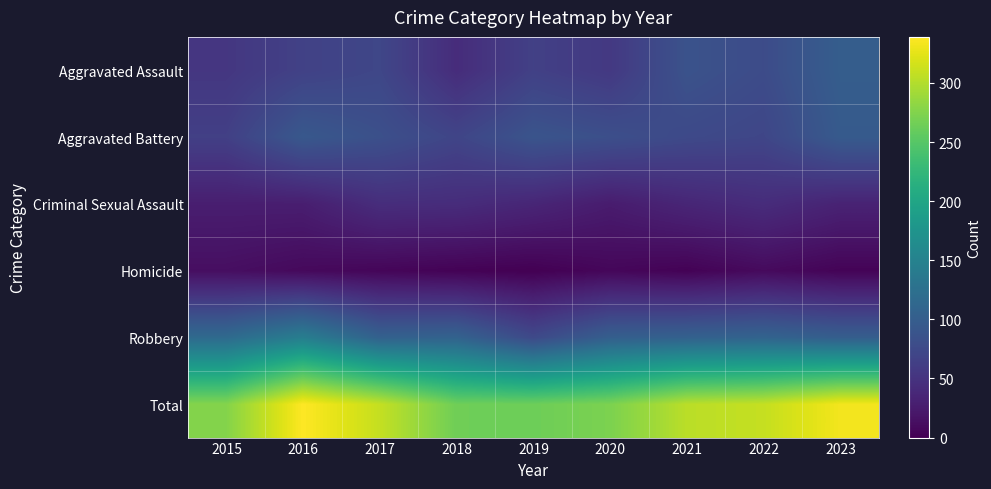

Reading left to right, extract all data points from this chart.

Aggravated Assault: 2015=54	2016=66	2017=72	2018=43	2019=65	2020=56	2021=86	2022=78	2023=100
Aggravated Battery: 2015=64	2016=93	2017=83	2018=70	2019=88	2020=82	2021=75	2022=71	2023=96
Criminal Sexual Assault: 2015=28	2016=28	2017=44	2018=43	2019=36	2020=26	2021=36	2022=43	2023=33
Homicide: 2015=13	2016=8	2017=5	2018=2	2019=0	2020=6	2021=2	2022=9	2023=3
Robbery: 2015=117	2016=144	2017=105	2018=107	2019=75	2020=102	2021=105	2022=108	2023=101
Total: 2015=276	2016=339	2017=309	2018=265	2019=264	2020=272	2021=304	2022=309	2023=333